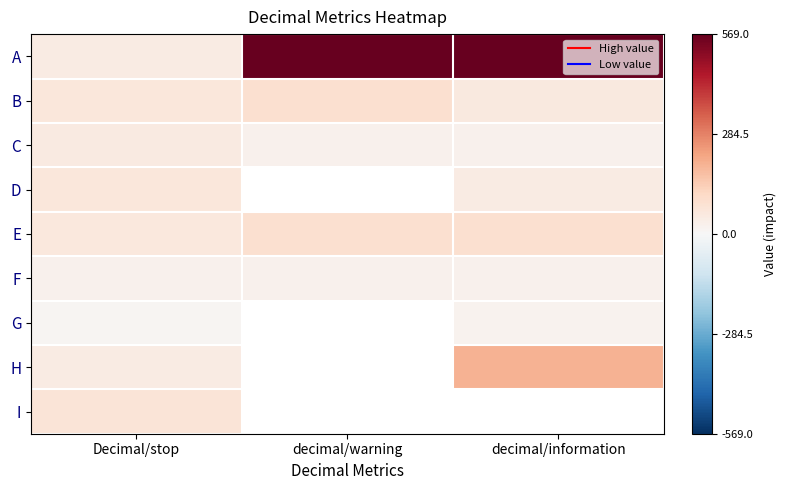

What is the difference between the maximum and minimum values in the A series?

524.0